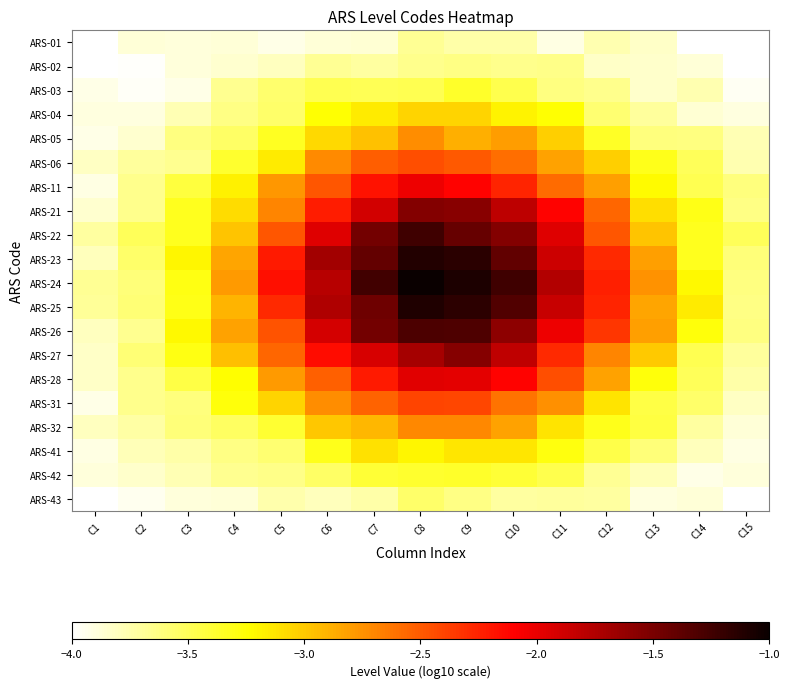

Reading left to right, extract all data points from this chart.

ARS-01: C1=-4.0	C2=-3.9	C3=-3.9	C4=-3.9	C5=-3.9	C6=-3.9	C7=-3.9	C8=-3.7	C9=-3.7	C10=-3.7	C11=-3.9	C12=-3.8	C13=-3.8	C14=-4.0	C15=-4.0
ARS-02: C1=-4.0	C2=-4.0	C3=-3.9	C4=-3.9	C5=-3.8	C6=-3.7	C7=-3.7	C8=-3.6	C9=-3.6	C10=-3.7	C11=-3.6	C12=-3.8	C13=-3.8	C14=-3.9	C15=-4.0
ARS-03: C1=-3.9	C2=-4.0	C3=-3.9	C4=-3.7	C5=-3.6	C6=-3.5	C7=-3.5	C8=-3.5	C9=-3.4	C10=-3.5	C11=-3.6	C12=-3.6	C13=-3.8	C14=-3.8	C15=-4.0
ARS-04: C1=-3.9	C2=-3.9	C3=-3.8	C4=-3.6	C5=-3.6	C6=-3.2	C7=-3.1	C8=-3.0	C9=-3.0	C10=-3.2	C11=-3.2	C12=-3.6	C13=-3.7	C14=-3.9	C15=-3.9
ARS-05: C1=-3.9	C2=-3.9	C3=-3.6	C4=-3.5	C5=-3.3	C6=-3.1	C7=-3.0	C8=-2.7	C9=-2.9	C10=-2.8	C11=-3.0	C12=-3.4	C13=-3.6	C14=-3.6	C15=-3.8
ARS-06: C1=-3.8	C2=-3.7	C3=-3.7	C4=-3.4	C5=-3.1	C6=-2.7	C7=-2.5	C8=-2.4	C9=-2.5	C10=-2.6	C11=-2.8	C12=-3.0	C13=-3.3	C14=-3.5	C15=-3.8
ARS-11: C1=-3.9	C2=-3.6	C3=-3.4	C4=-3.2	C5=-2.8	C6=-2.5	C7=-2.2	C8=-2.0	C9=-2.1	C10=-2.3	C11=-2.6	C12=-2.8	C13=-3.2	C14=-3.5	C15=-3.6
ARS-21: C1=-3.9	C2=-3.7	C3=-3.3	C4=-3.1	C5=-2.7	C6=-2.2	C7=-1.9	C8=-1.5	C9=-1.6	C10=-1.8	C11=-2.1	C12=-2.5	C13=-3.1	C14=-3.3	C15=-3.6
ARS-22: C1=-3.7	C2=-3.5	C3=-3.3	C4=-3.0	C5=-2.5	C6=-2.0	C7=-1.5	C8=-1.2	C9=-1.4	C10=-1.5	C11=-2.0	C12=-2.5	C13=-3.0	C14=-3.3	C15=-3.5
ARS-23: C1=-3.8	C2=-3.5	C3=-3.2	C4=-2.8	C5=-2.2	C6=-1.7	C7=-1.4	C8=-1.1	C9=-1.1	C10=-1.4	C11=-1.9	C12=-2.3	C13=-2.8	C14=-3.3	C15=-3.6
ARS-24: C1=-3.7	C2=-3.6	C3=-3.3	C4=-2.8	C5=-2.2	C6=-1.8	C7=-1.3	C8=-1.0	C9=-1.1	C10=-1.2	C11=-1.8	C12=-2.2	C13=-2.8	C14=-3.2	C15=-3.6
ARS-25: C1=-3.7	C2=-3.6	C3=-3.3	C4=-2.9	C5=-2.3	C6=-1.7	C7=-1.4	C8=-1.1	C9=-1.2	C10=-1.3	C11=-1.8	C12=-2.3	C13=-2.8	C14=-3.1	C15=-3.6
ARS-26: C1=-3.8	C2=-3.7	C3=-3.2	C4=-2.8	C5=-2.5	C6=-1.9	C7=-1.5	C8=-1.3	C9=-1.3	C10=-1.6	C11=-2.0	C12=-2.3	C13=-2.8	C14=-3.3	C15=-3.6
ARS-27: C1=-3.8	C2=-3.6	C3=-3.3	C4=-2.9	C5=-2.6	C6=-2.2	C7=-1.9	C8=-1.7	C9=-1.6	C10=-1.8	C11=-2.3	C12=-2.7	C13=-3.0	C14=-3.5	C15=-3.7
ARS-28: C1=-3.8	C2=-3.7	C3=-3.4	C4=-3.2	C5=-2.8	C6=-2.5	C7=-2.2	C8=-2.0	C9=-2.0	C10=-2.1	C11=-2.4	C12=-2.8	C13=-3.3	C14=-3.5	C15=-3.7
ARS-31: C1=-3.9	C2=-3.7	C3=-3.6	C4=-3.3	C5=-3.0	C6=-2.7	C7=-2.5	C8=-2.4	C9=-2.4	C10=-2.6	C11=-2.7	C12=-3.1	C13=-3.4	C14=-3.6	C15=-3.8
ARS-32: C1=-3.8	C2=-3.7	C3=-3.6	C4=-3.5	C5=-3.4	C6=-3.0	C7=-2.9	C8=-2.7	C9=-2.7	C10=-2.8	C11=-3.1	C12=-3.3	C13=-3.4	C14=-3.7	C15=-3.9
ARS-41: C1=-3.9	C2=-3.8	C3=-3.7	C4=-3.6	C5=-3.6	C6=-3.3	C7=-3.1	C8=-3.2	C9=-3.1	C10=-3.1	C11=-3.3	C12=-3.4	C13=-3.6	C14=-3.8	C15=-3.9
ARS-42: C1=-3.9	C2=-3.8	C3=-3.8	C4=-3.7	C5=-3.6	C6=-3.5	C7=-3.4	C8=-3.4	C9=-3.4	C10=-3.4	C11=-3.5	C12=-3.7	C13=-3.8	C14=-3.9	C15=-3.9
ARS-43: C1=-4.0	C2=-3.9	C3=-3.9	C4=-3.9	C5=-3.8	C6=-3.8	C7=-3.7	C8=-3.5	C9=-3.6	C10=-3.7	C11=-3.7	C12=-3.7	C13=-3.9	C14=-3.9	C15=-4.0